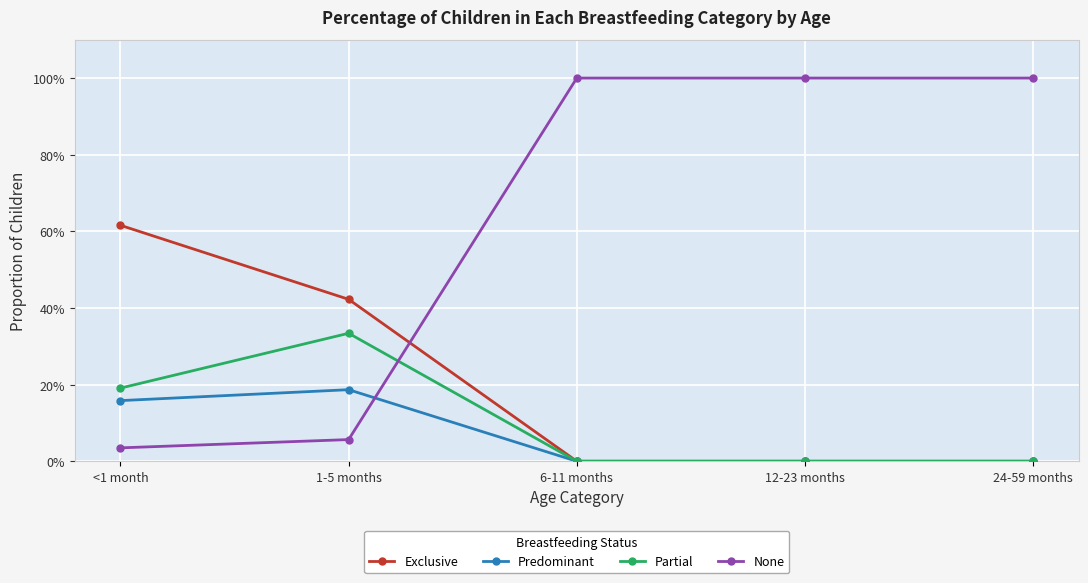

Is this an area chart (filled region under the line)?

No